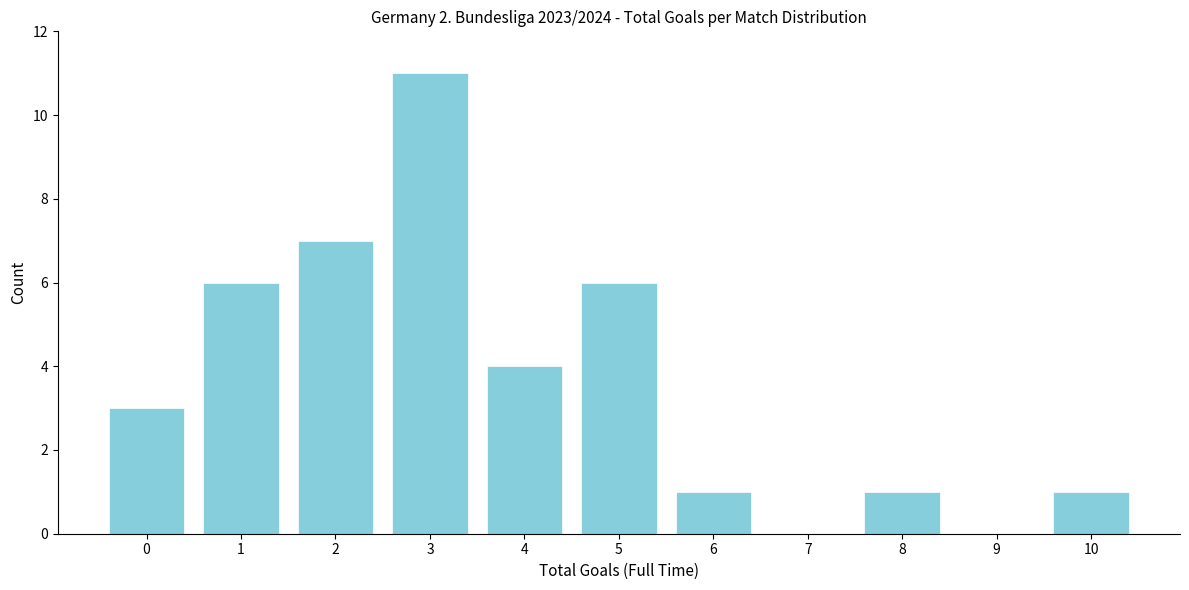

Reading left to right, list all the values displayed in this chart.

0=3	1=6	2=7	3=11	4=4	5=6	6=1	7=0	8=1	9=0	10=1